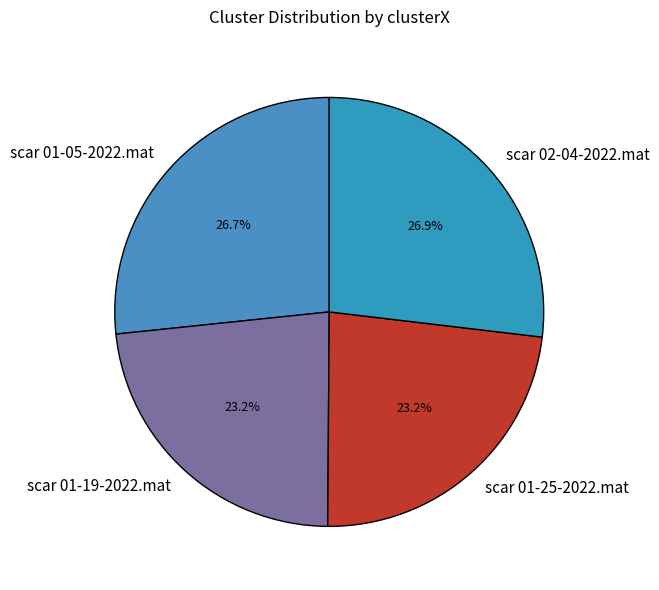

What is the total percentage of scar 01-05-2022.mat and scar 01-25-2022.mat?

49.9%